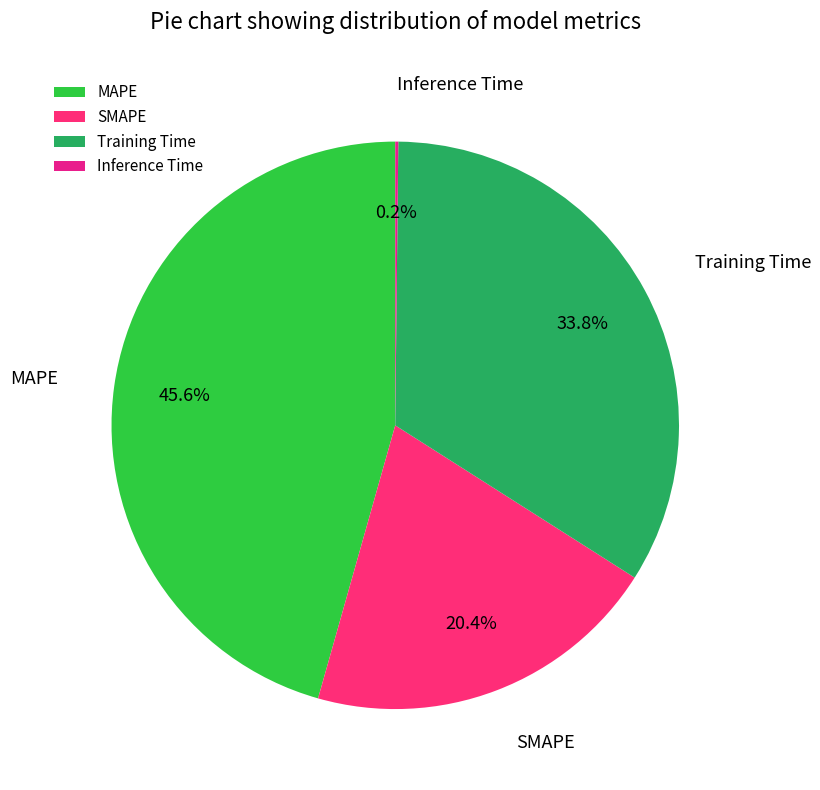

Which has a higher value, SMAPE or Training Time?

Training Time